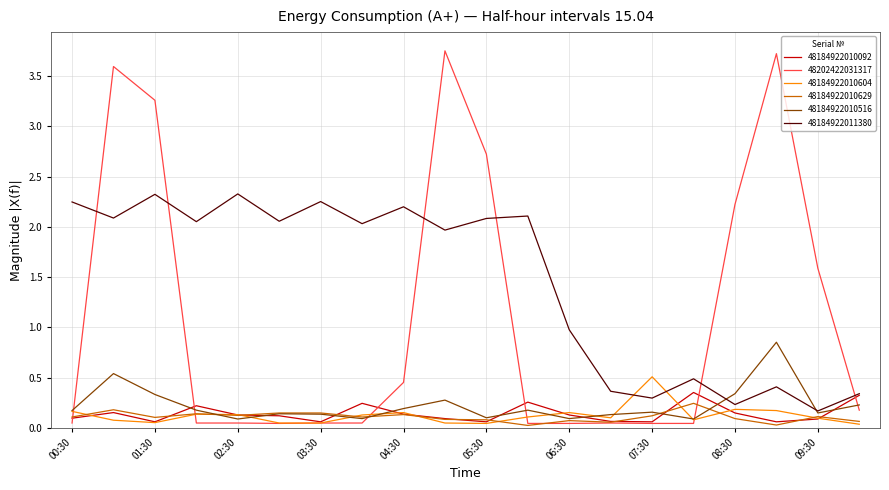

Which series has the largest total across all categories?

48184922011380